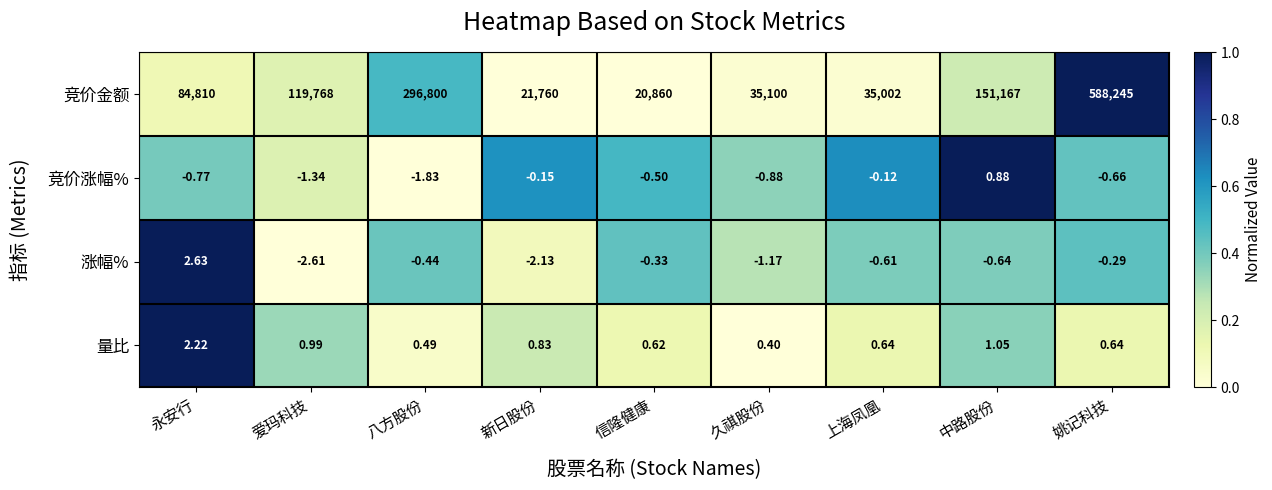

At which label does 竞价金额 reach its peak?

姚记科技